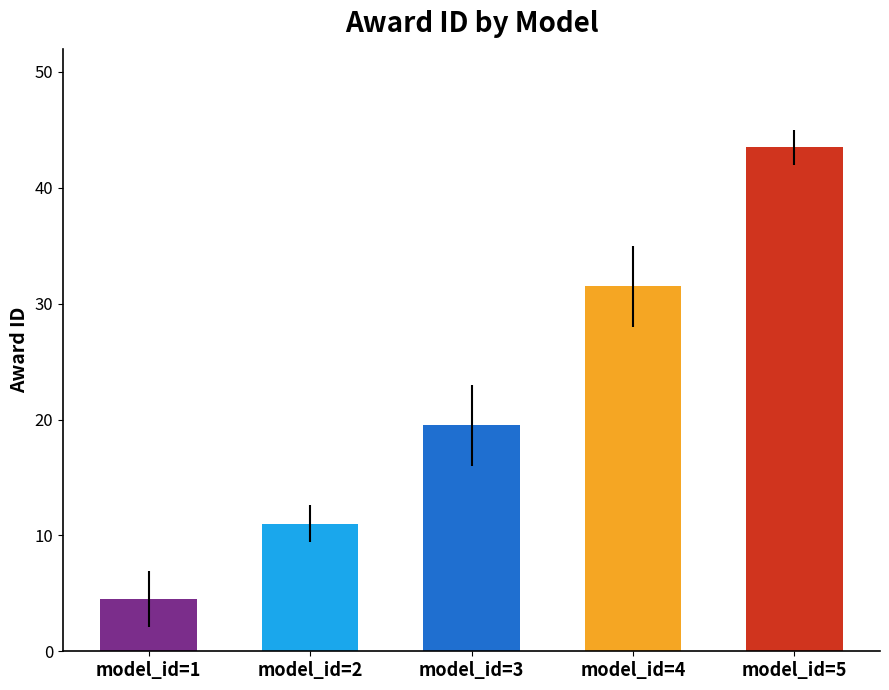

Reading left to right, list all the values displayed in this chart.

4.5	11.0	19.5	31.5	43.5